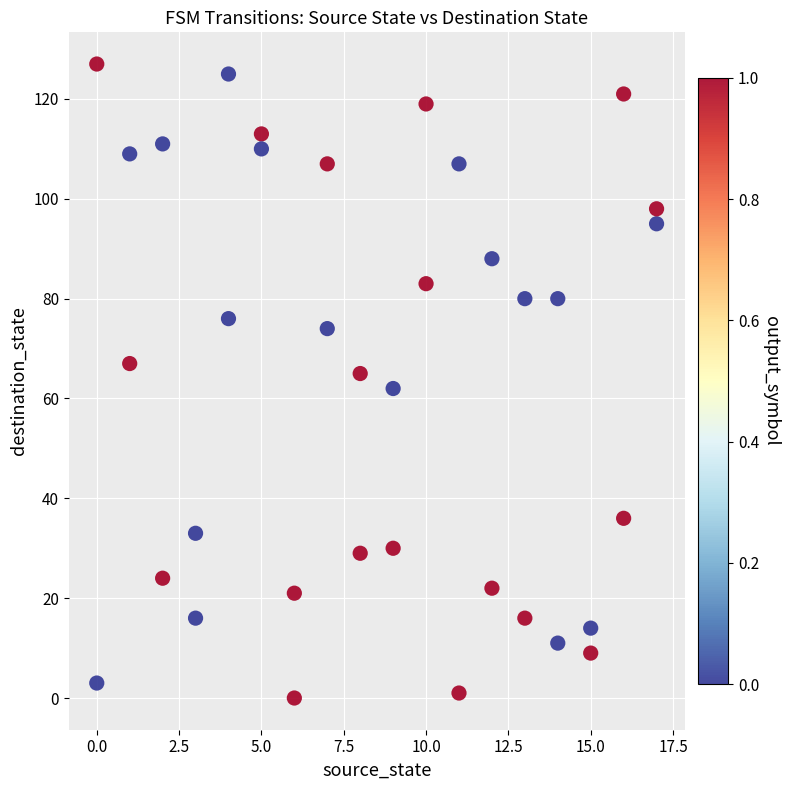

What is the range of Y values (max minus min)?

127